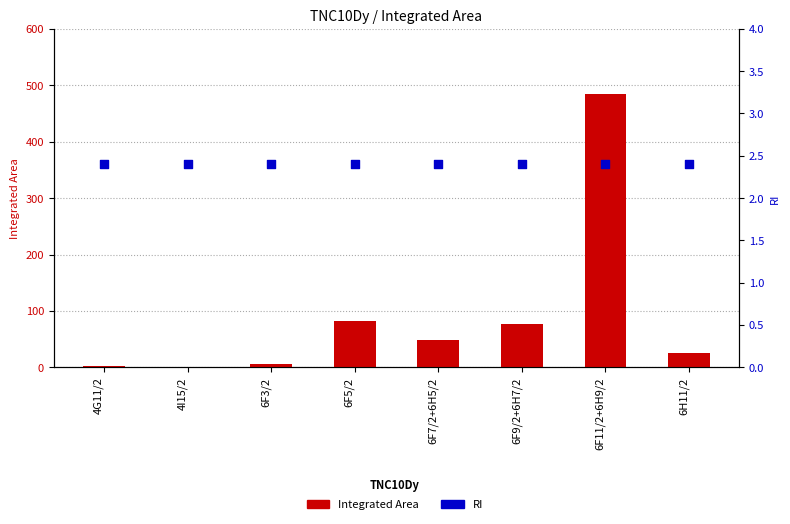

Is the value of Integrated Area at 4I15/2 greater than the value of RI at 6F5/2?

No